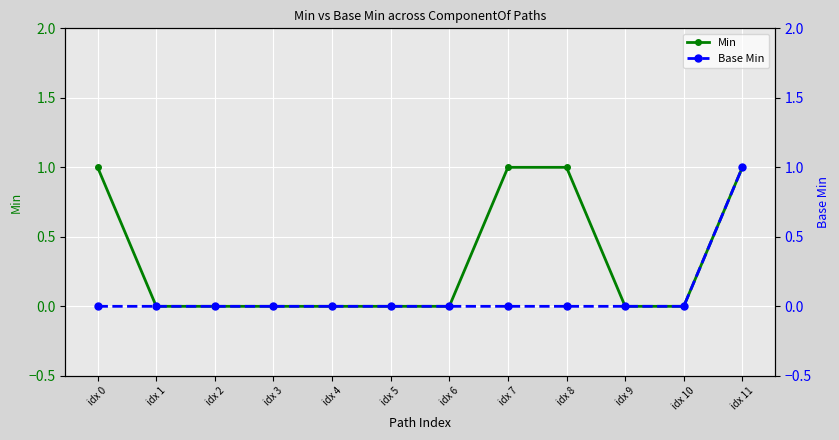

Count the Base Min values in the range 0 to 1.

12